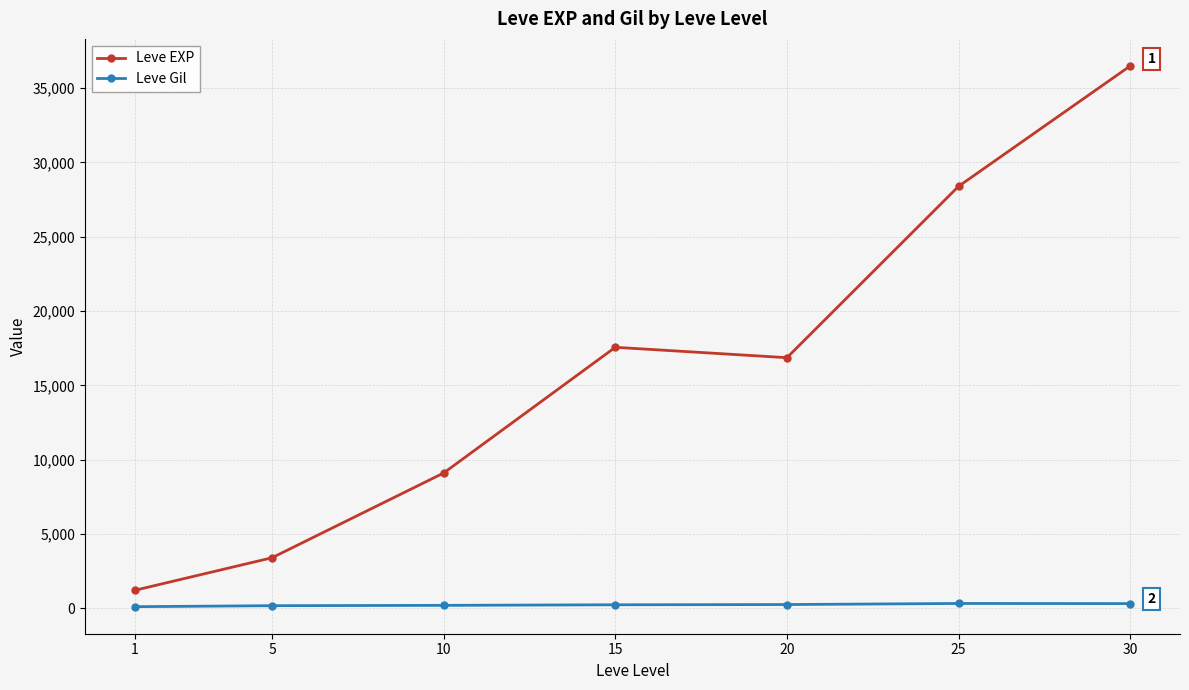

Is it true that Leve EXP equals 49075.3 at 25?

False